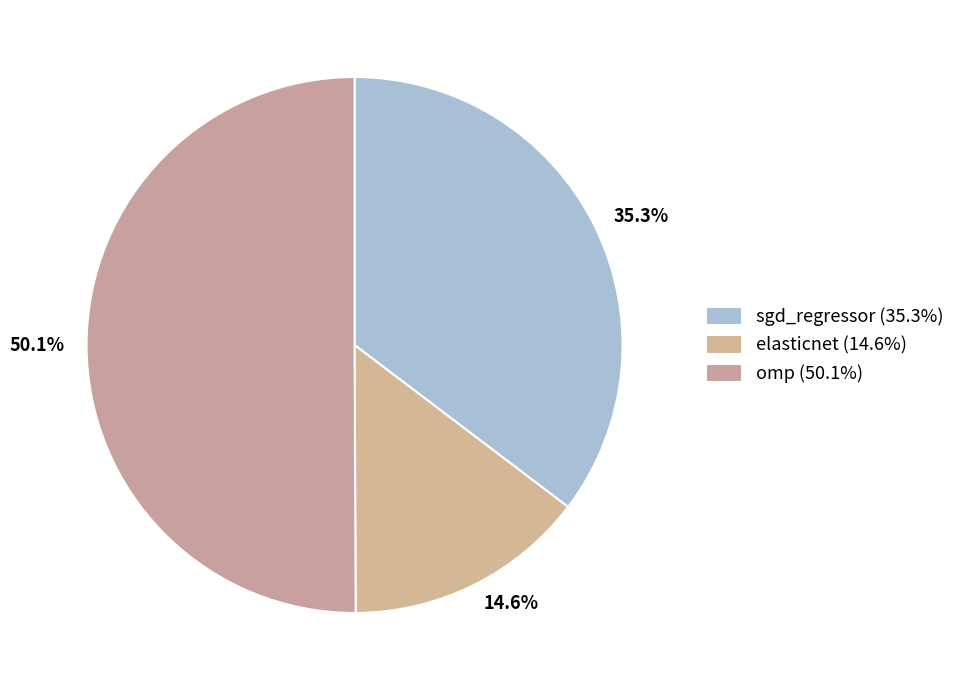

Rank the categories by value from lowest to highest.

elasticnet, sgd_regressor, omp